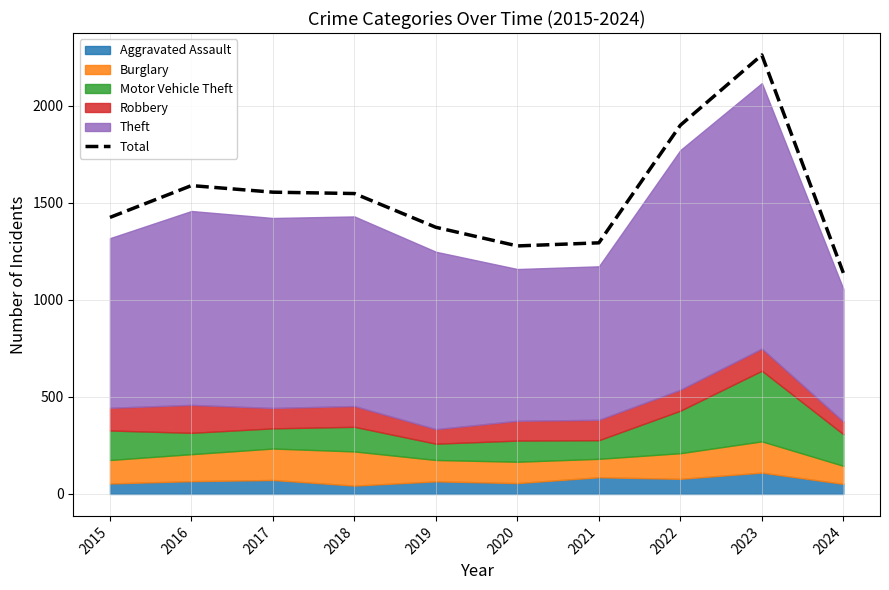

What is the average value?

1536